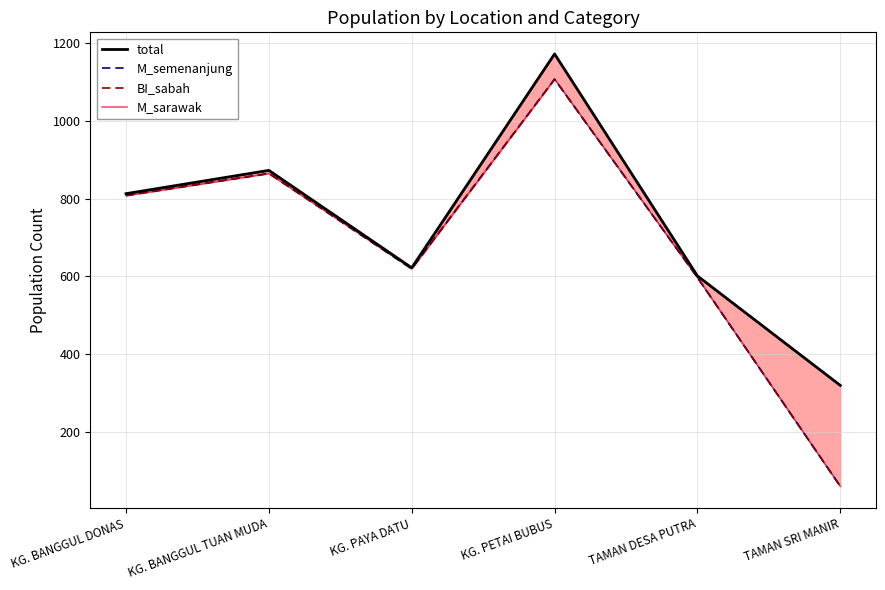

The M_semenanjung series shows 468 at KG. BANGGUL TUAN MUDA. True or false?

False